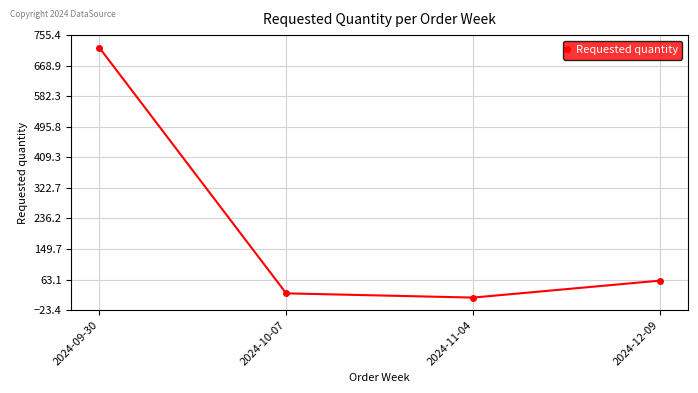

What is the label of the 3rd point from the right?

2024-10-07